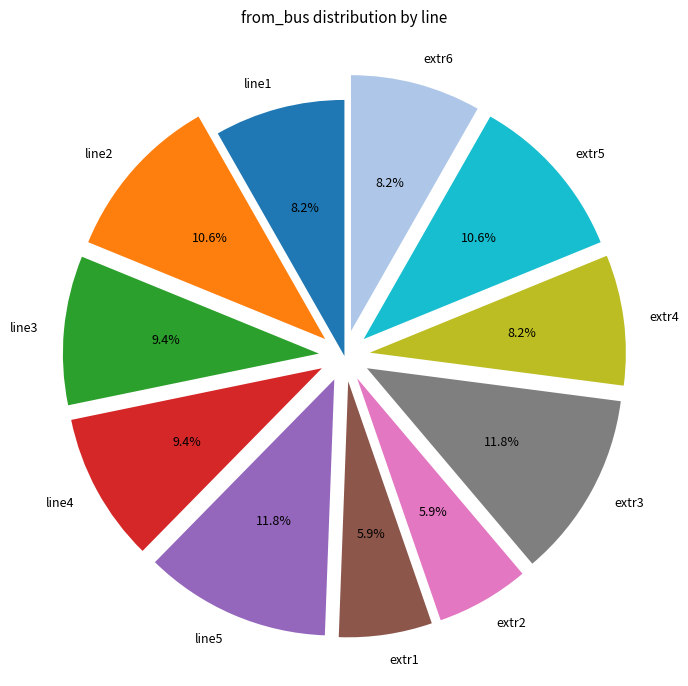

Is it true that extr6 is 8% of the pie?

True